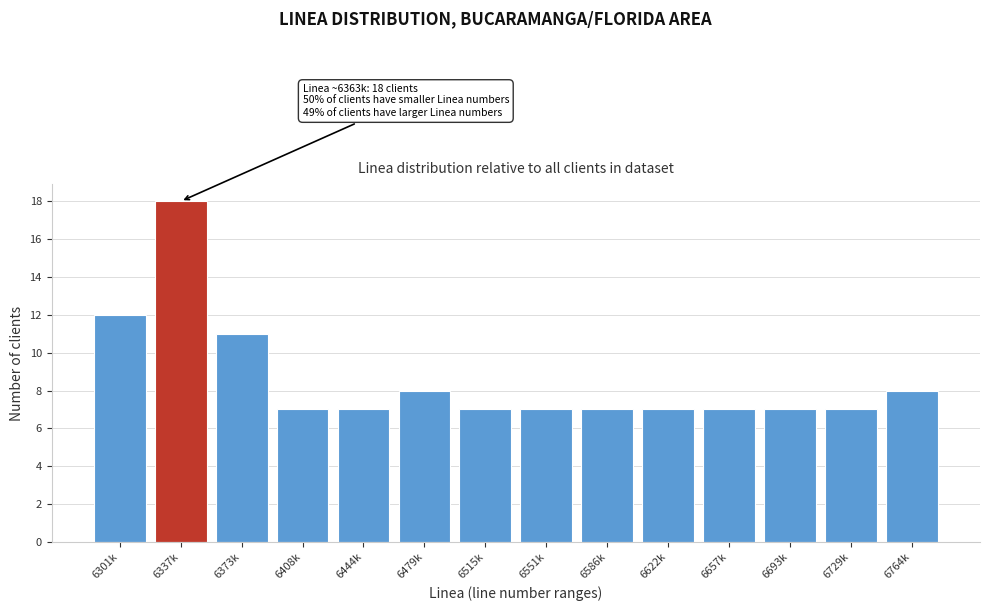

Reading left to right, transcribe all the data shown in this chart.

12	18	11	7	7	8	7	7	7	7	7	7	7	8